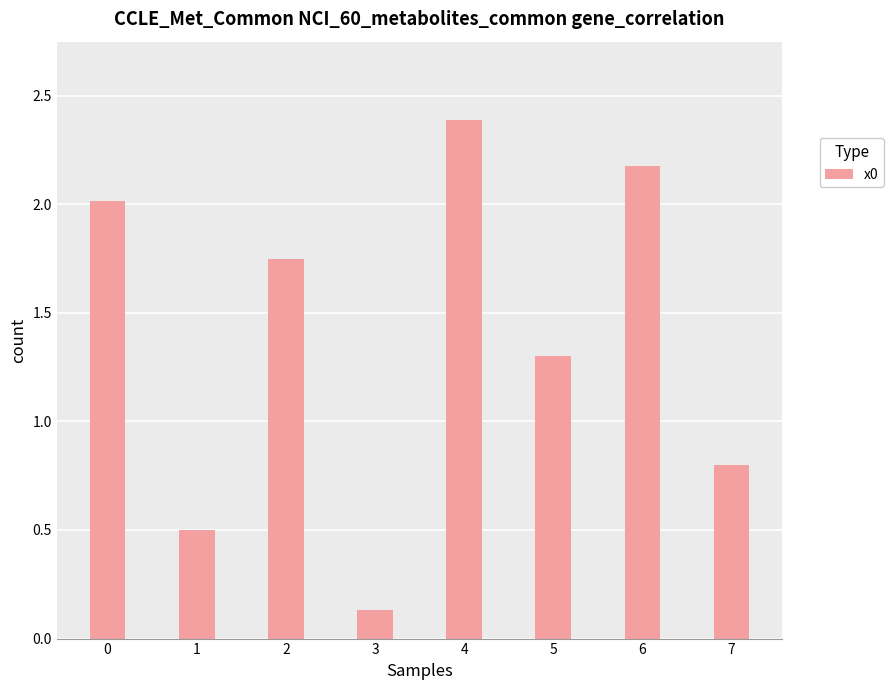

Which category has the highest value across all series?

4